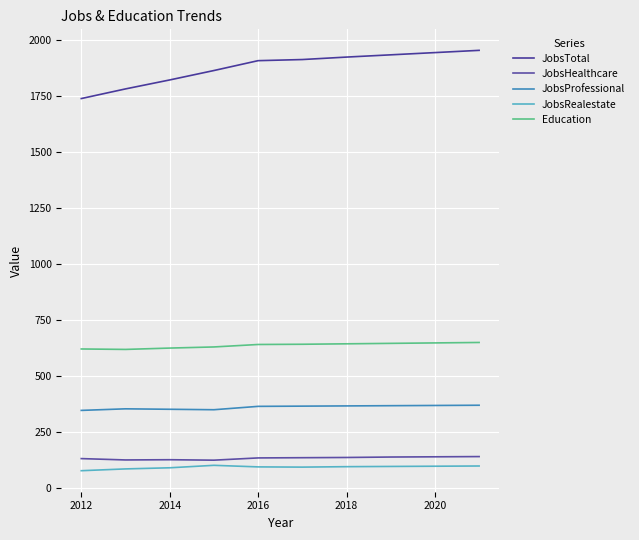

Which series has the largest total across all categories?

JobsTotal